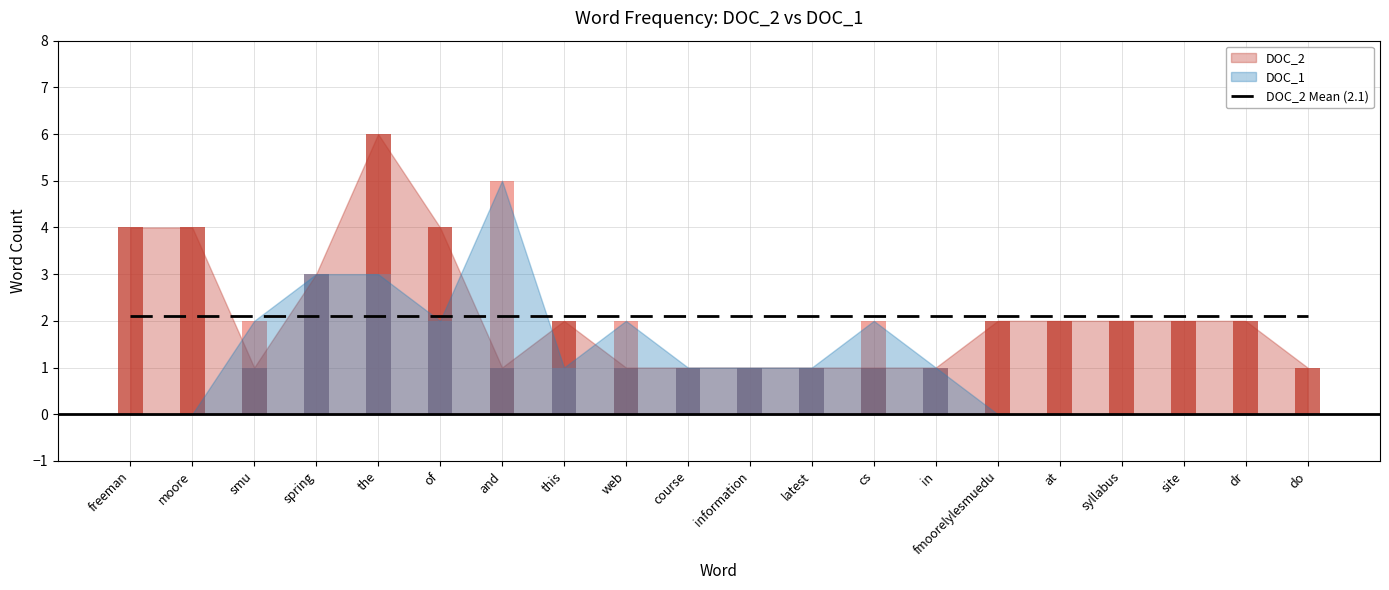

At fmoorelylesmuedu, list the series in order from smallest to largest.

DOC_1, DOC_2